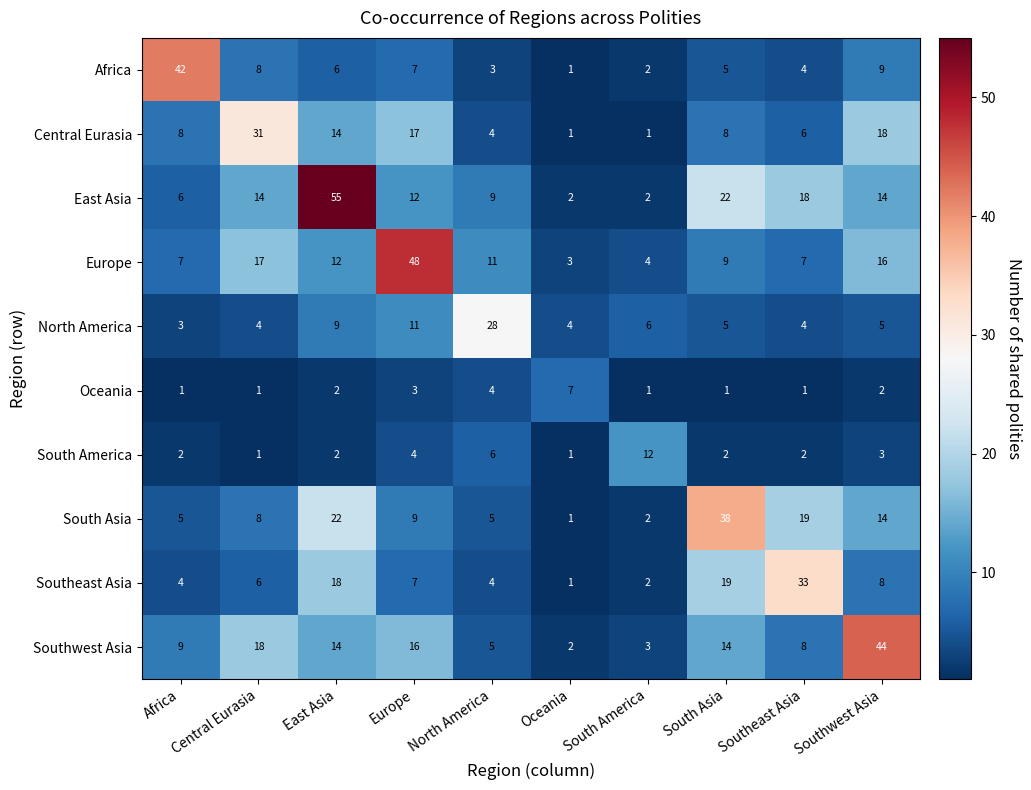

Is the value of Europe at Central Eurasia greater than the value of Southeast Asia at North America?

Yes